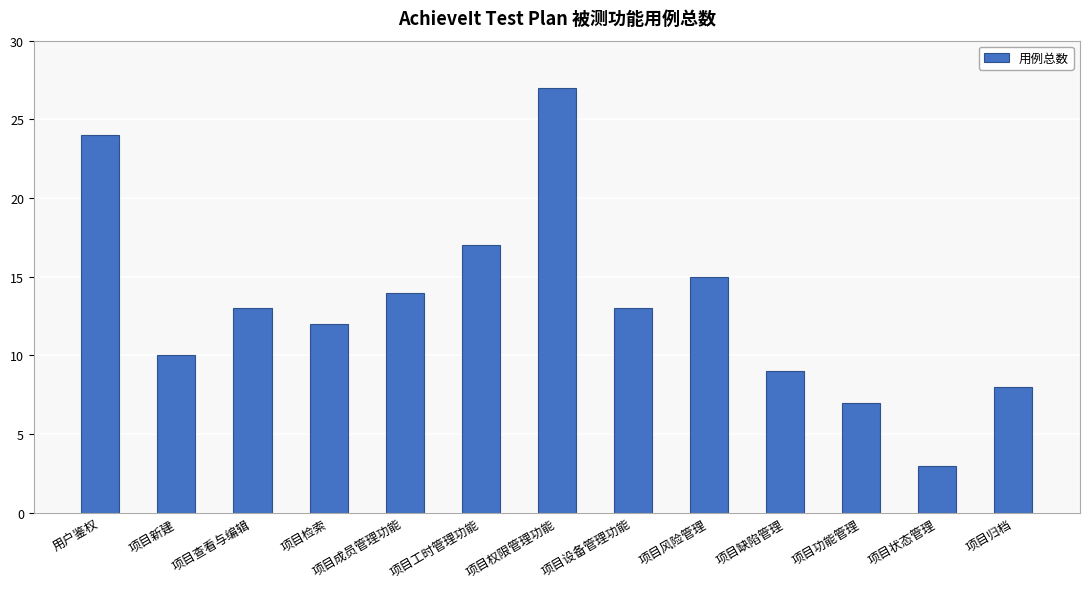

What is the difference between the values at 项目新建 and 项目工时管理功能?

7